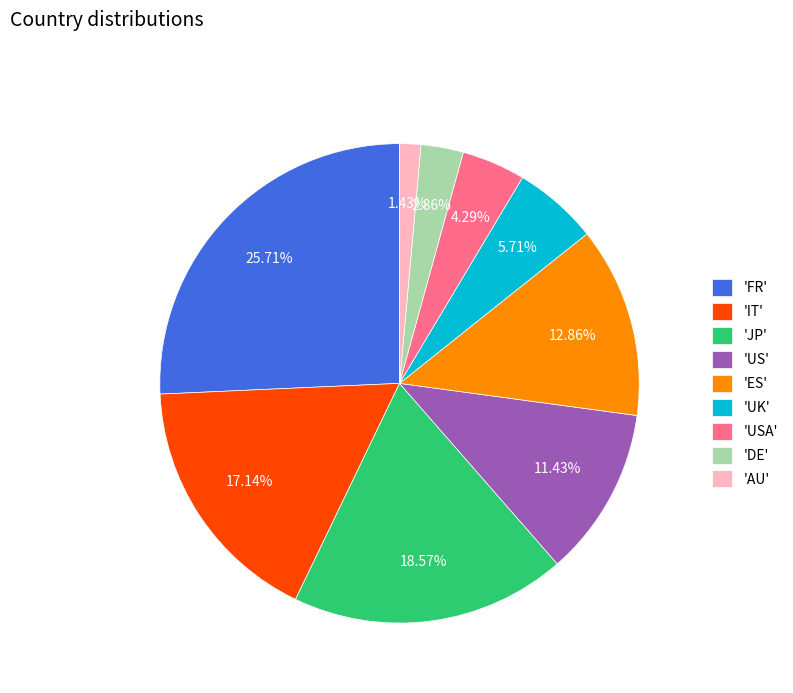

Between 'ES' and 'JP', which is larger?

'JP'